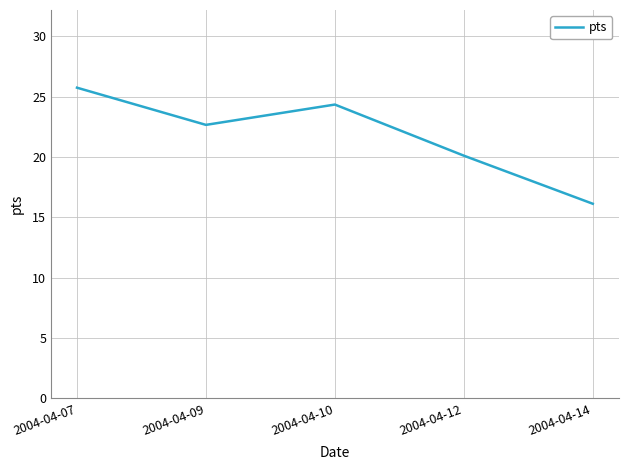

The chart shows a value of 16.1 at 2004-04-14. True or false?

True